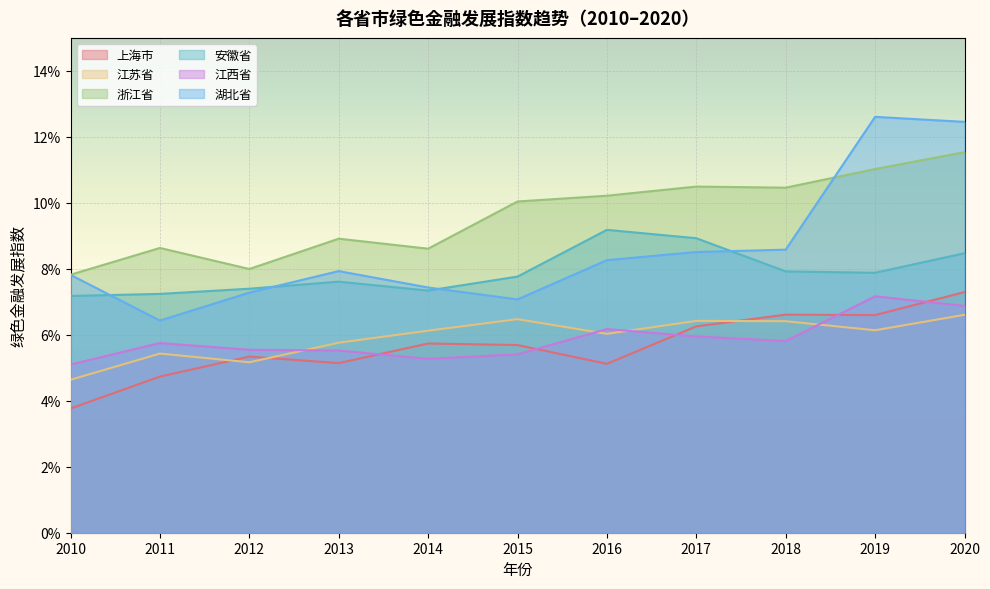

Reading right to left, what are all the values shown in this chart?

上海市: 2020=0.1	2019=0.1	2018=0.1	2017=0.1	2016=0.1	2015=0.1	2014=0.1	2013=0.1	2012=0.1	2011=0.0	2010=0.0
江苏省: 2020=0.1	2019=0.1	2018=0.1	2017=0.1	2016=0.1	2015=0.1	2014=0.1	2013=0.1	2012=0.1	2011=0.1	2010=0.0
浙江省: 2020=0.1	2019=0.1	2018=0.1	2017=0.1	2016=0.1	2015=0.1	2014=0.1	2013=0.1	2012=0.1	2011=0.1	2010=0.1
安徽省: 2020=0.1	2019=0.1	2018=0.1	2017=0.1	2016=0.1	2015=0.1	2014=0.1	2013=0.1	2012=0.1	2011=0.1	2010=0.1
江西省: 2020=0.1	2019=0.1	2018=0.1	2017=0.1	2016=0.1	2015=0.1	2014=0.1	2013=0.1	2012=0.1	2011=0.1	2010=0.1
湖北省: 2020=0.1	2019=0.1	2018=0.1	2017=0.1	2016=0.1	2015=0.1	2014=0.1	2013=0.1	2012=0.1	2011=0.1	2010=0.1